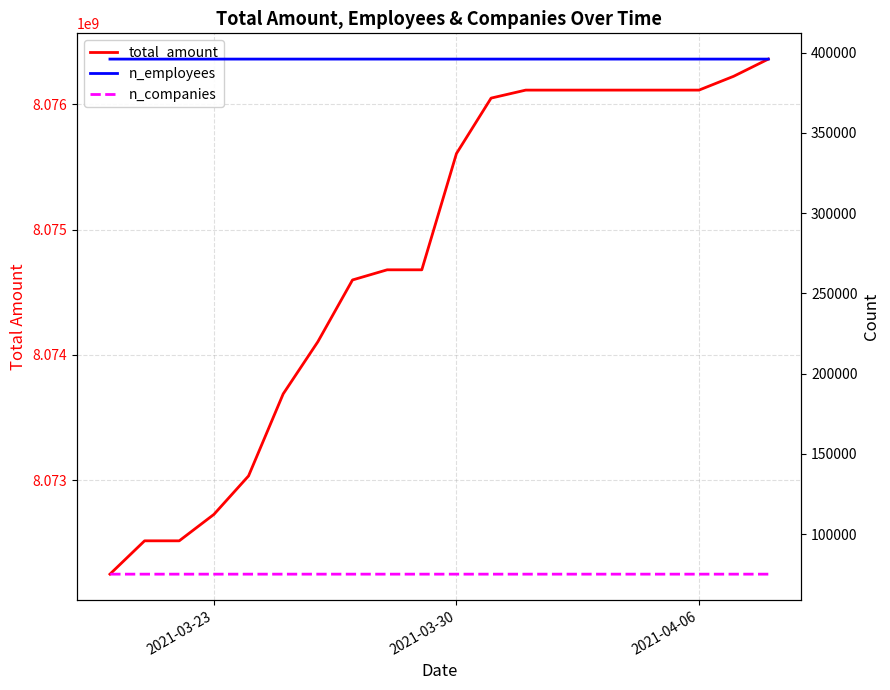

True or false: total_amount has more than 2 points higher than both neighbors.

False